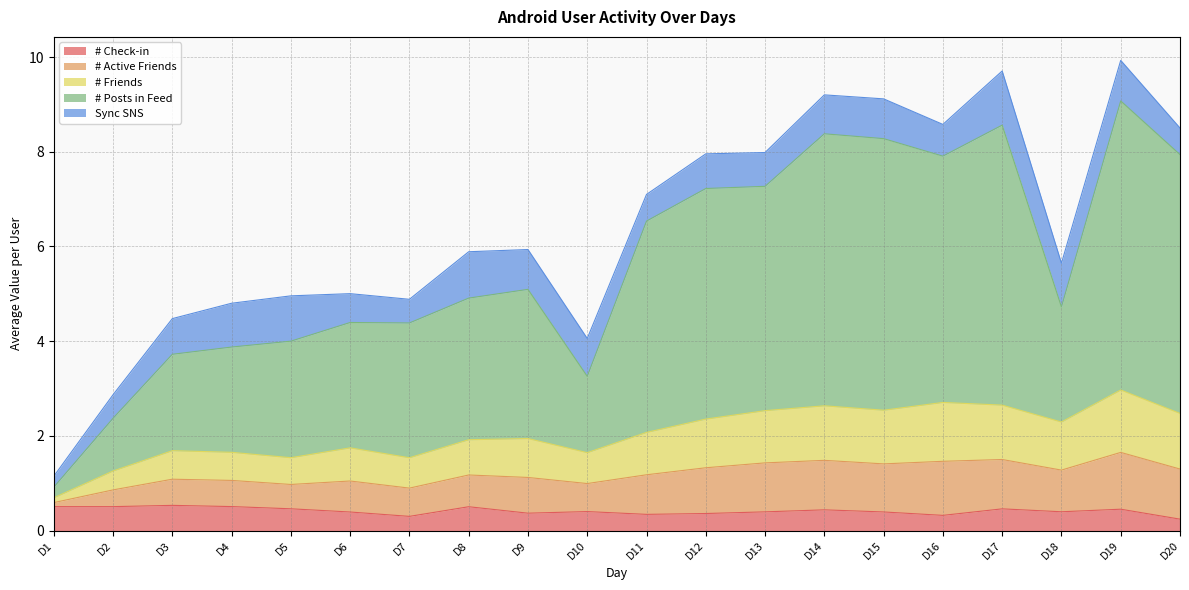

What is the highest value of the # Check-in series?

0.5